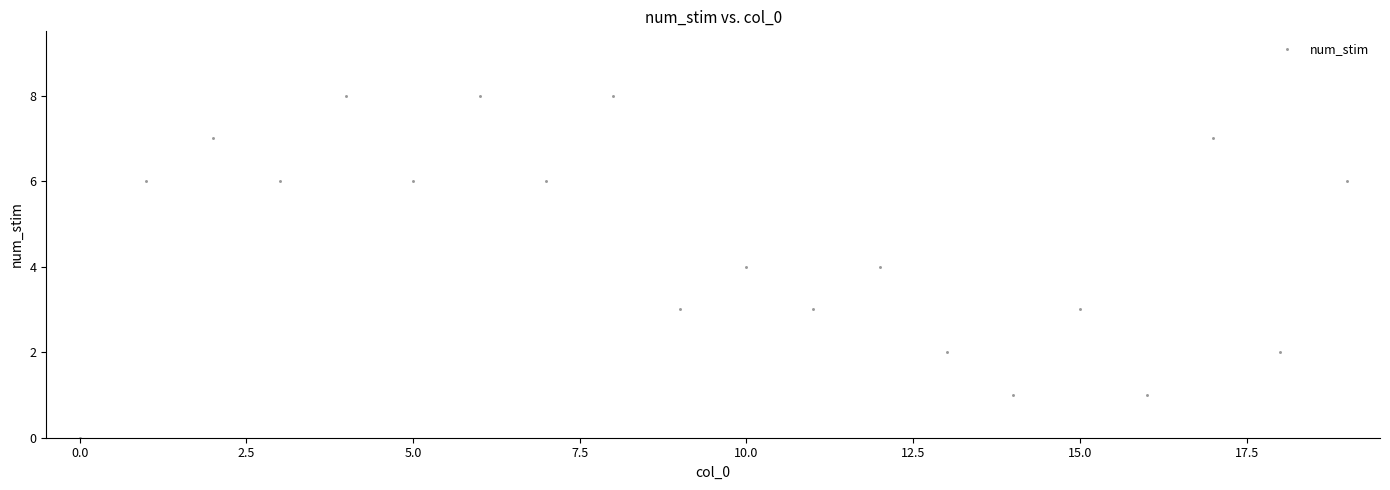

What is the range of Y values (max minus min)?

8